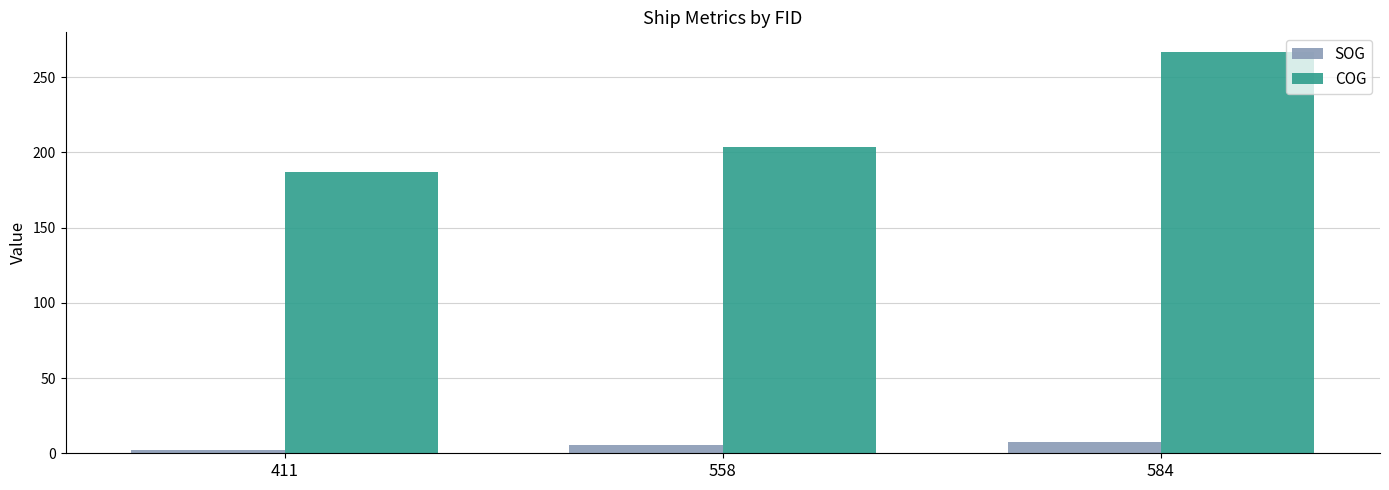

What is the smallest value displayed?

2.1